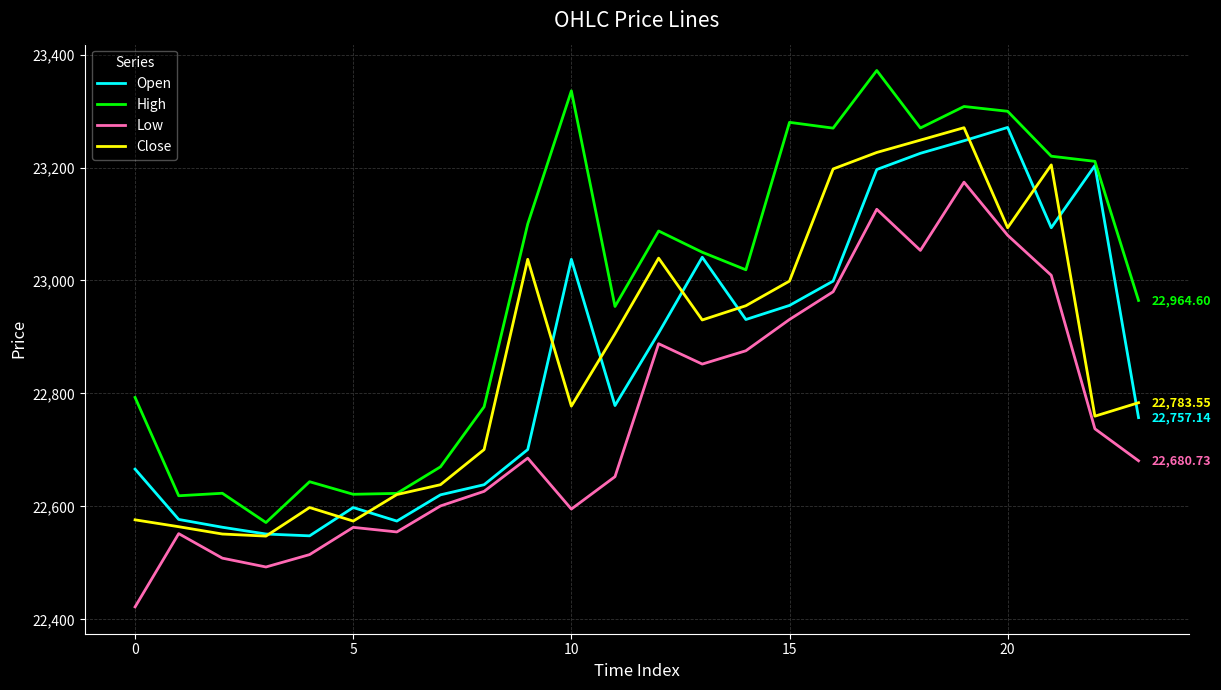

Which series has the largest total across all categories?

High